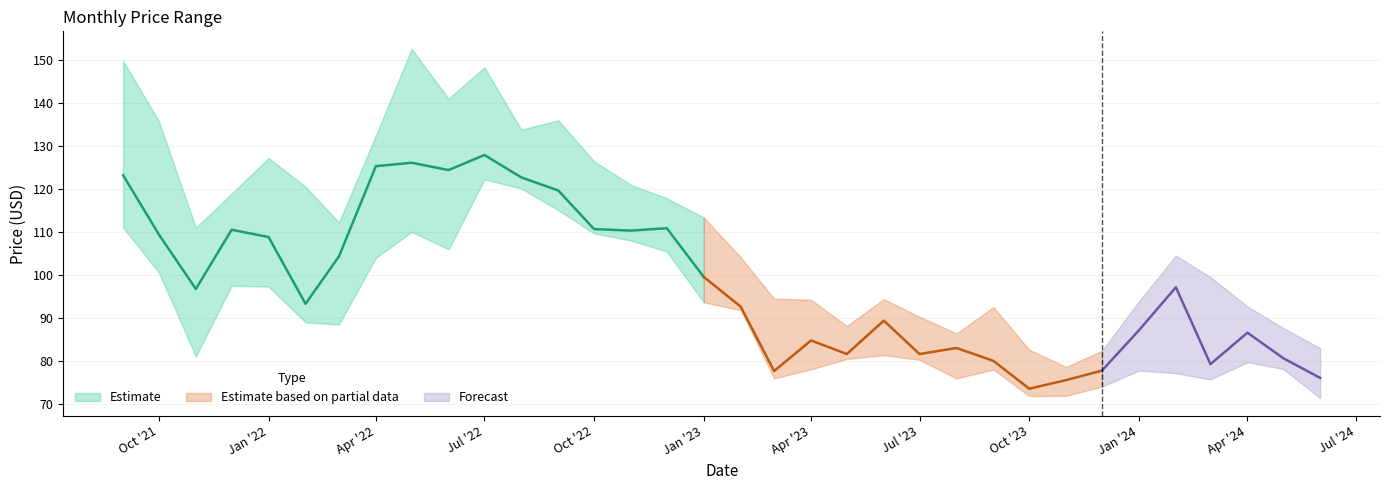

What position from the left is 2024-02?

30